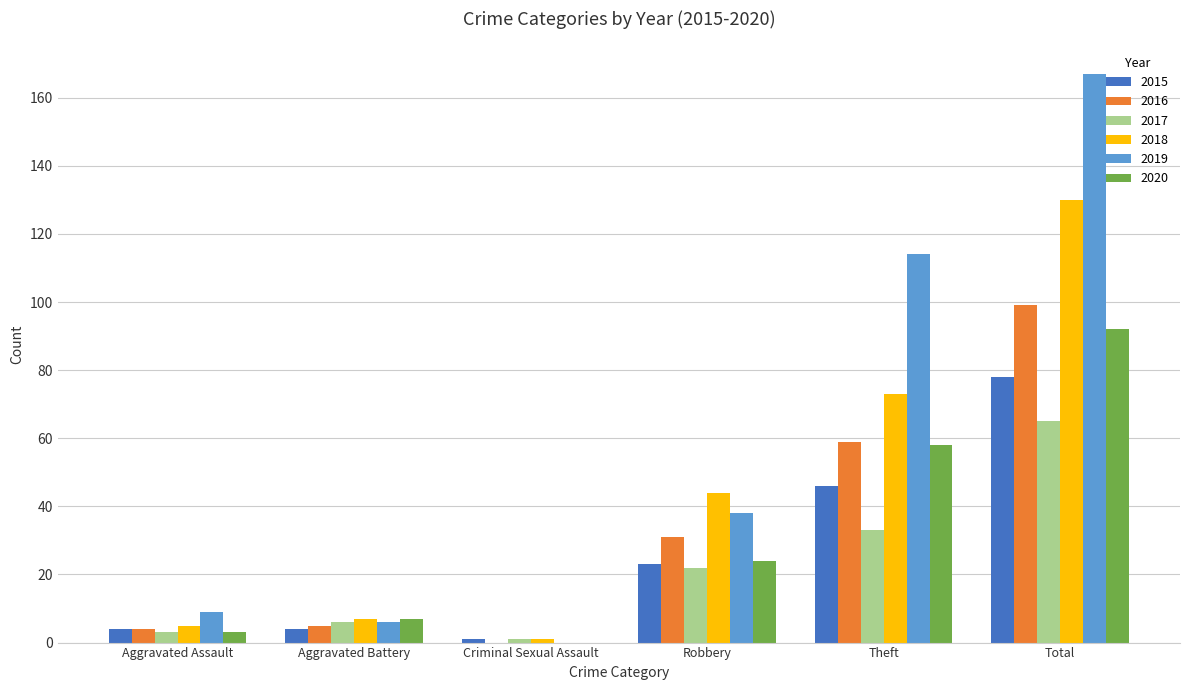

Reading left to right, transcribe all the data shown in this chart.

2015: 4	4	1	23	46	78
2016: 4	5	0	31	59	99
2017: 3	6	1	22	33	65
2018: 5	7	1	44	73	130
2019: 9	6	0	38	114	167
2020: 3	7	0	24	58	92